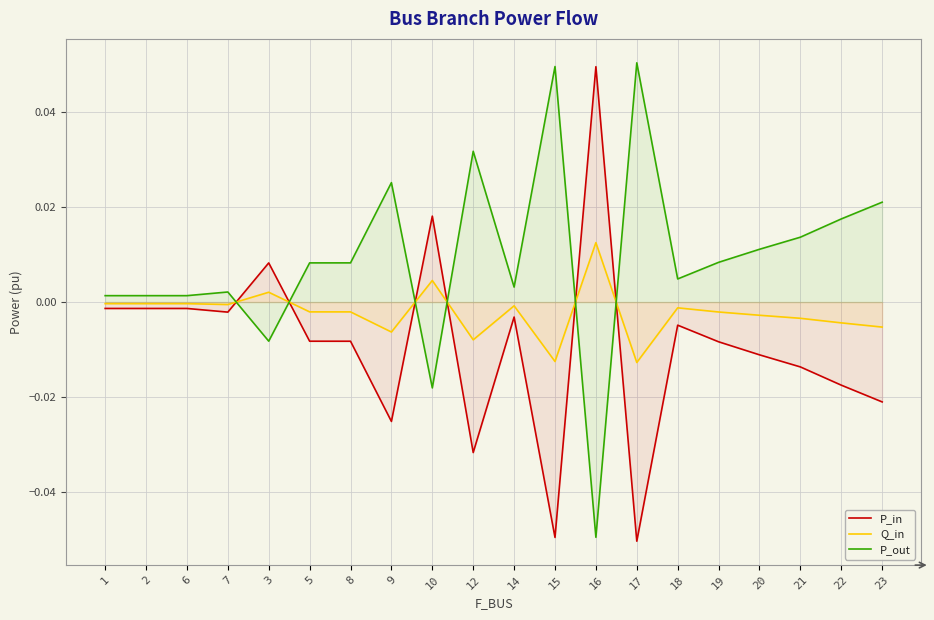

What is the difference between the second highest and minimum values in the P_in series?

0.1